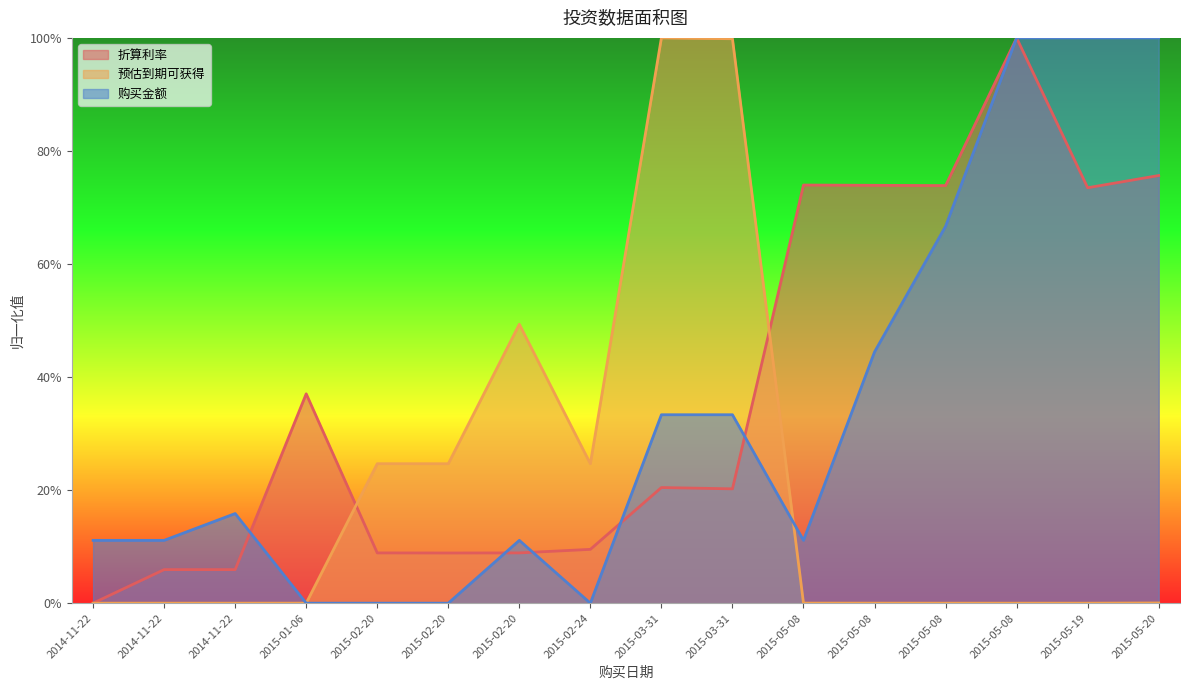

At how many categories does at least one series exceed 0?

16